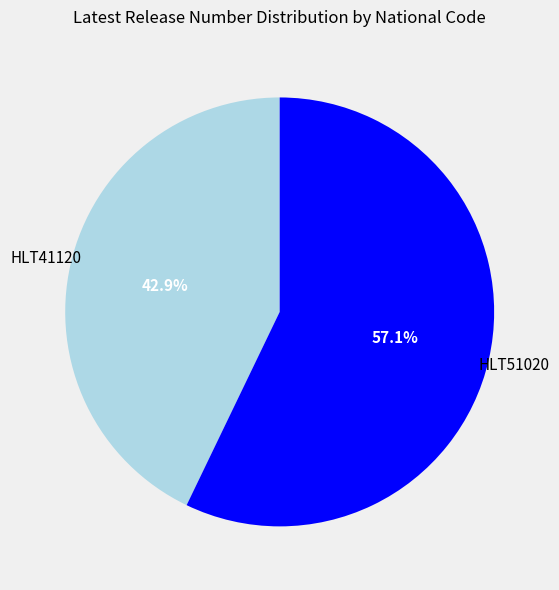

Is it true that HLT51020 is 57% of the pie?

True